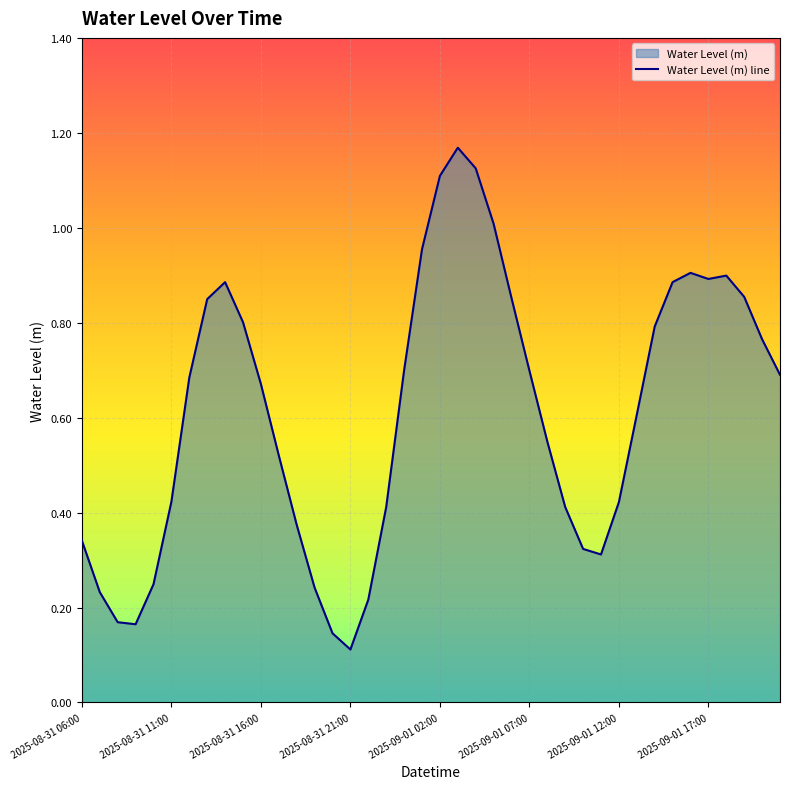

List the labels in order of value, largest first.

2025-09-01 03:00, 2025-09-01 04:00, 2025-09-01 02:00, 2025-09-01 05:00, 2025-09-01 01:00, 2025-09-01 16:00, 2025-09-01 18:00, 2025-09-01 17:00, 2025-09-01 15:00, 2025-08-31 14:00, 2025-09-01 19:00, 2025-09-01 06:00, 2025-08-31 13:00, 2025-08-31 15:00, 2025-09-01 14:00, 2025-09-01 20:00, 2025-09-01 00:00, 2025-09-01 07:00, 2025-09-01 21:00, 2025-08-31 12:00, 2025-08-31 16:00, 2025-09-01 13:00, 2025-09-01 08:00, 2025-08-31 17:00, 2025-08-31 11:00, 2025-09-01 12:00, 2025-09-01 09:00, 2025-08-31 23:00, 2025-08-31 18:00, 2025-08-31 06:00, 2025-09-01 10:00, 2025-09-01 11:00, 2025-08-31 10:00, 2025-08-31 19:00, 2025-08-31 07:00, 2025-08-31 22:00, 2025-08-31 08:00, 2025-08-31 09:00, 2025-08-31 20:00, 2025-08-31 21:00